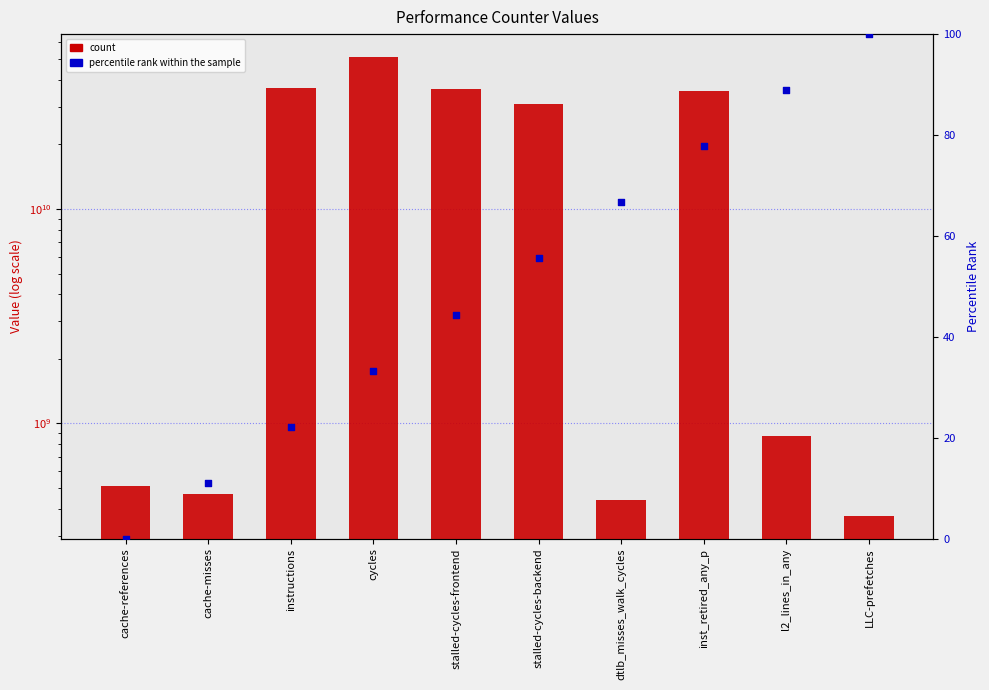

At how many categories does at least one series exceed 48037460400?

1